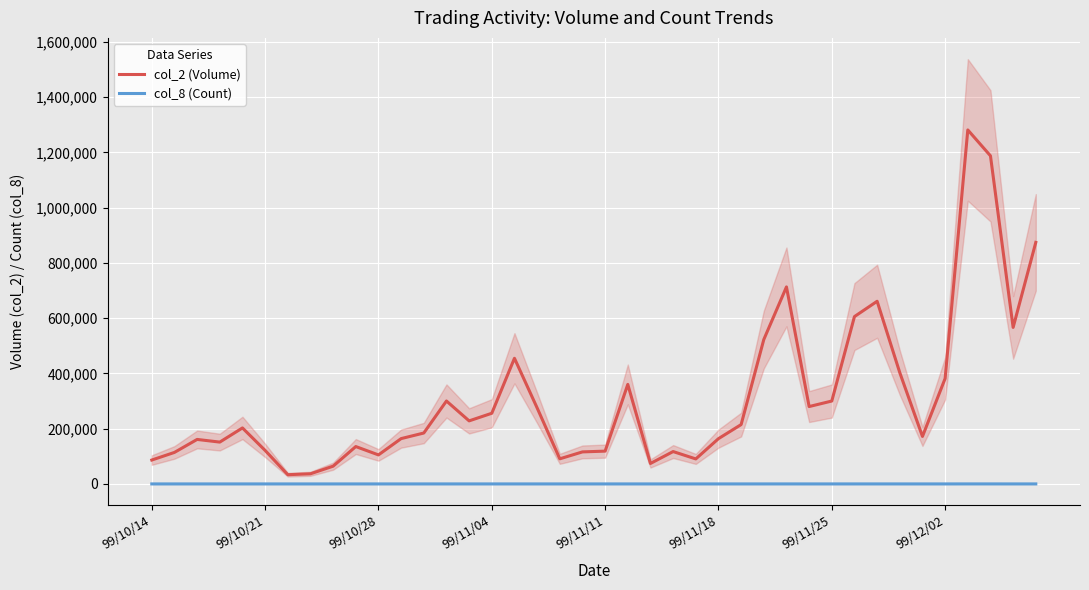

How many interior local peaks does the col_8 (Count) series have?

9